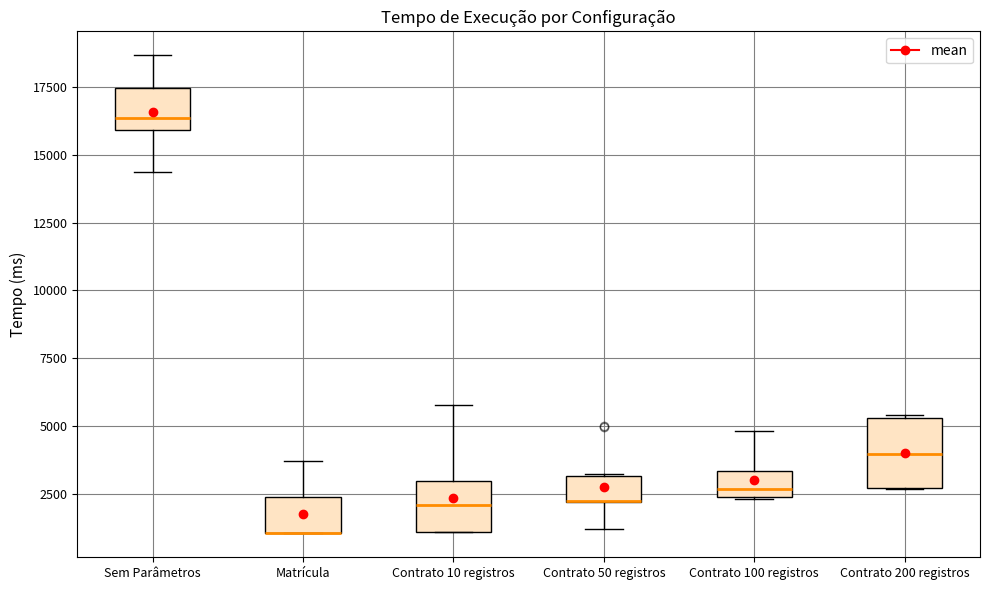

Reading left to right, read every box against the y-axis: the position of its median line, the range the box covers, and the ends of its whiskers. The values are not printed on the chart, so give them approximately, as read against the axis.

Sem Parâmetros: median 16500, box 16000 to 17500, whiskers 14500 to 18500
Matrícula: median 1000 (drawn on the box's lower edge), box 1000 to 2500, whiskers 1000 to 3500
Contrato 10 registros: median 2000, box 1000 to 3000, whiskers 1000 to 6000
Contrato 50 registros: median 2000 (drawn on the box's lower edge), box 2000 to 3000, whiskers 1000 to 3000
Contrato 100 registros: median 2500 (just above the box's lower edge), box 2500 to 3500, whiskers 2500 to 5000
Contrato 200 registros: median 4000, box 2500 to 5500, whiskers 2500 to 5500